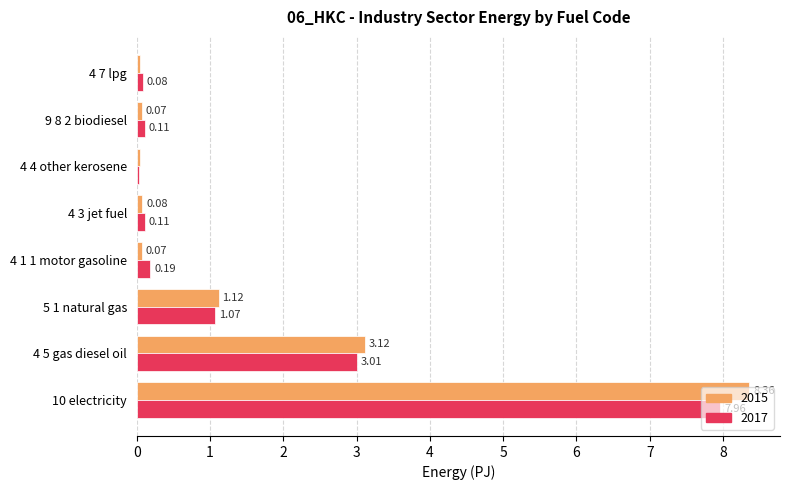

Which label corresponds to the largest value in the chart?

10 electricity